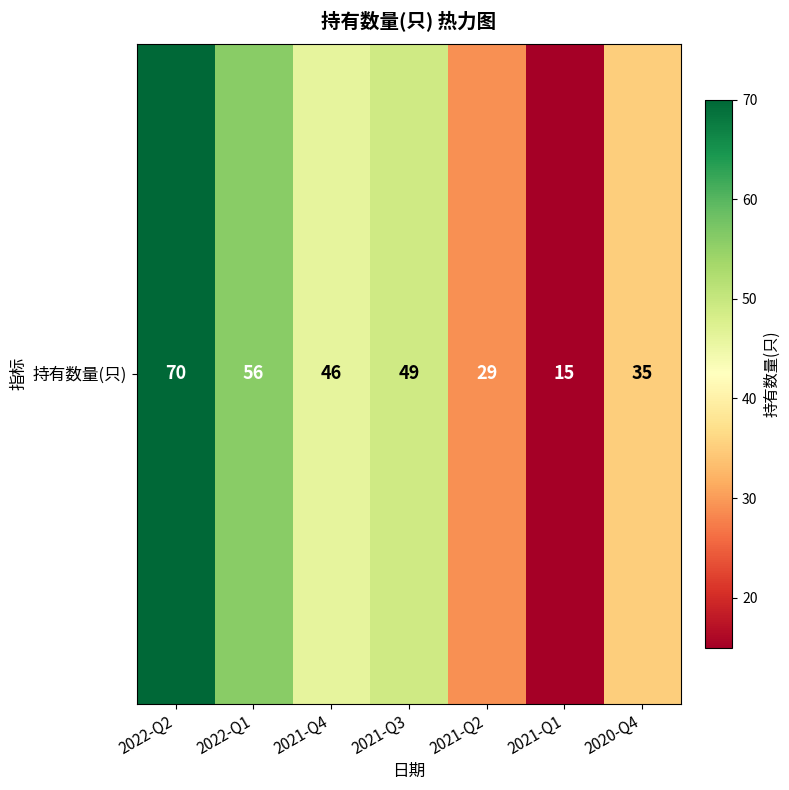

The chart shows a value of 70 at 2022-Q2. True or false?

True